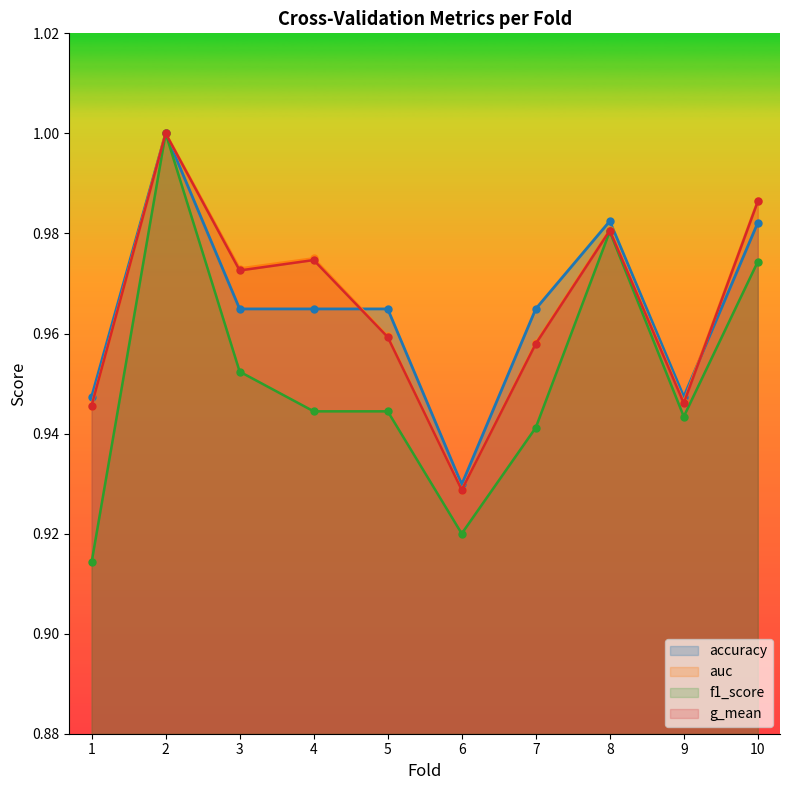

True or false: g_mean and f1_score intersect in this chart.

False